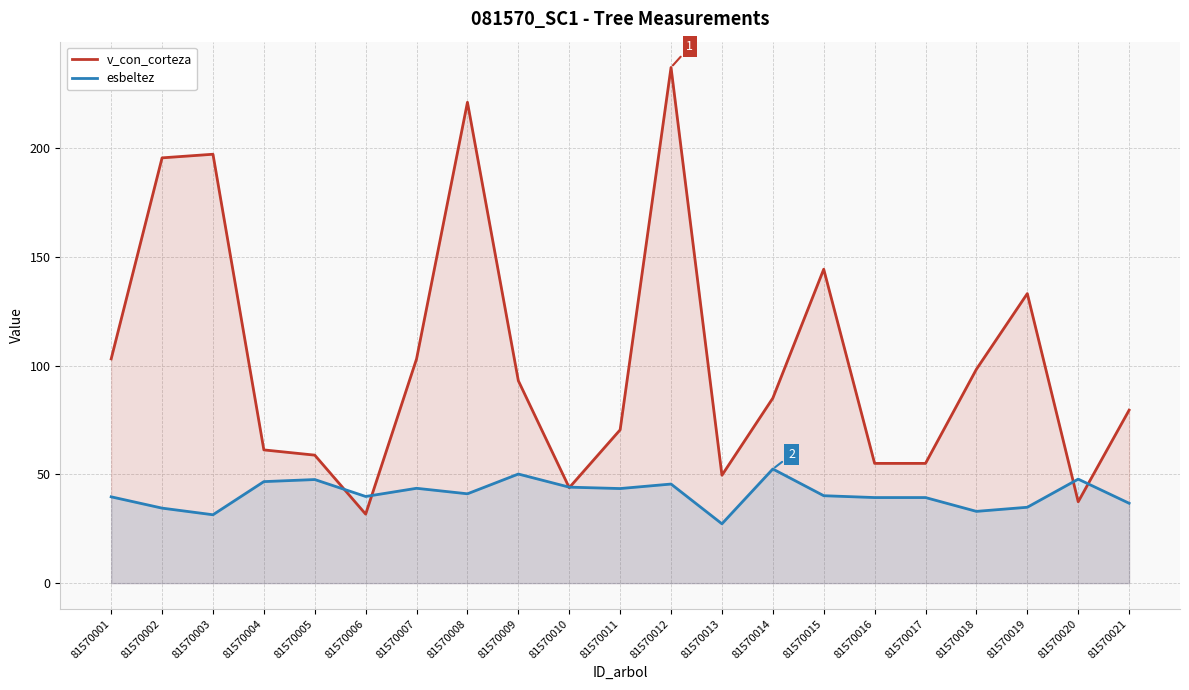

How many interior local peaks does the v_con_corteza series have?

5